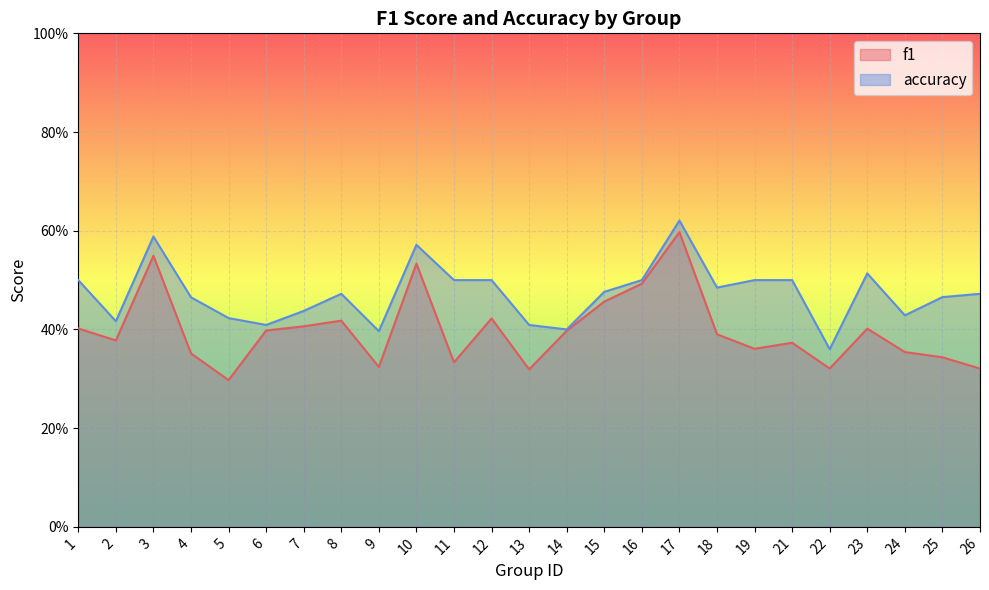

The f1 series shows 0.3 at 11. True or false?

True